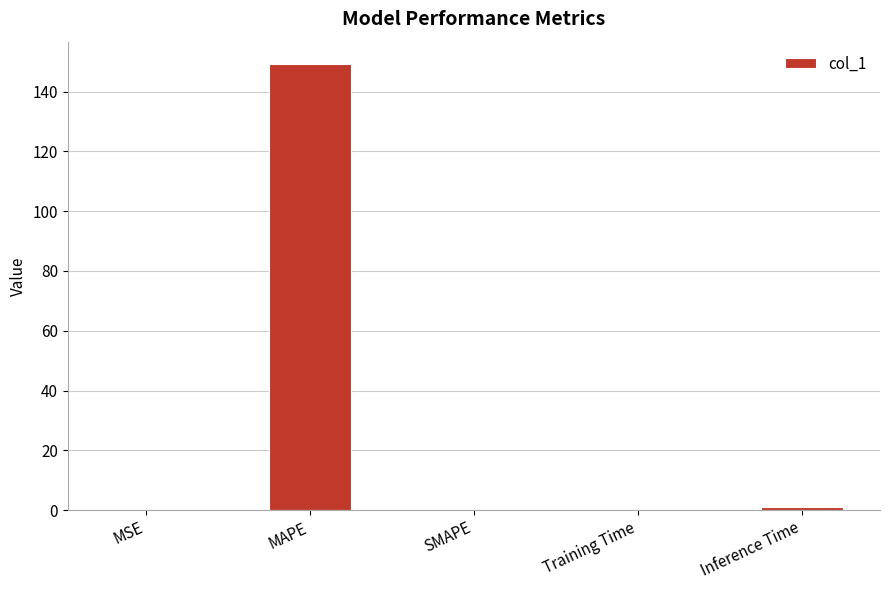

The value at MAPE is 197.0. True or false?

False